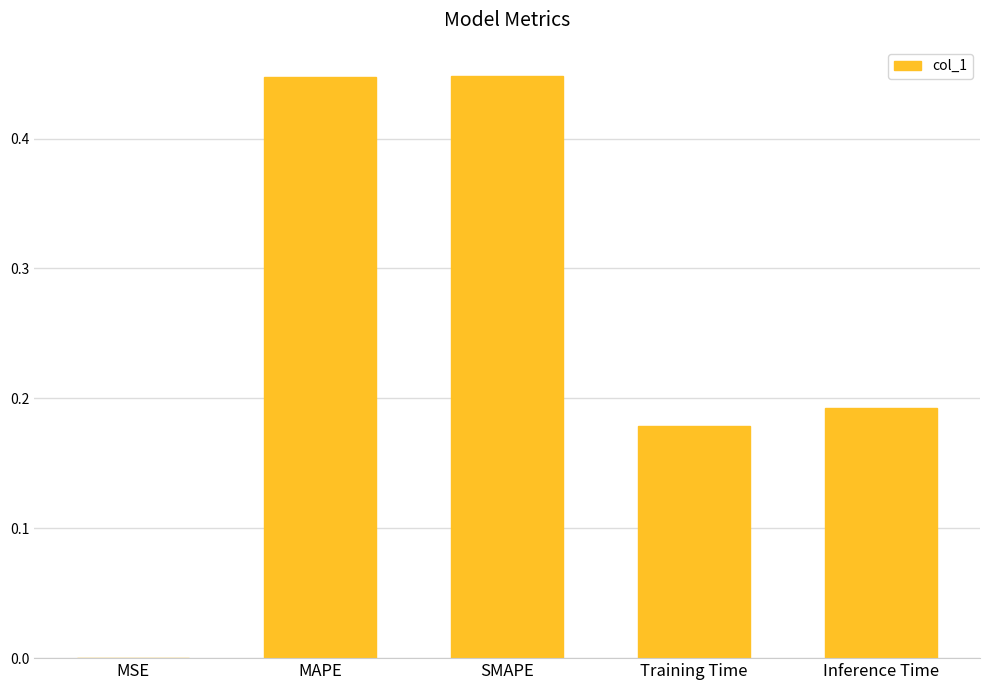

Between Inference Time and MAPE, which is larger?

MAPE